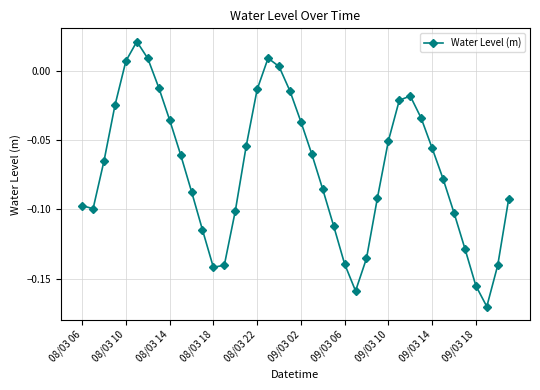

What is the difference between the maximum and minimum values?

0.2